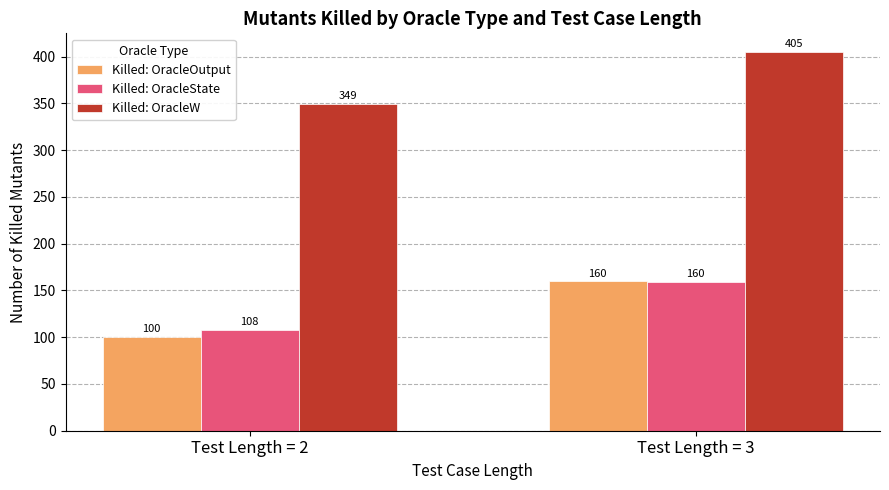

True or false: Killed: OracleState has a value of 46.2 at Test Length = 3.

False